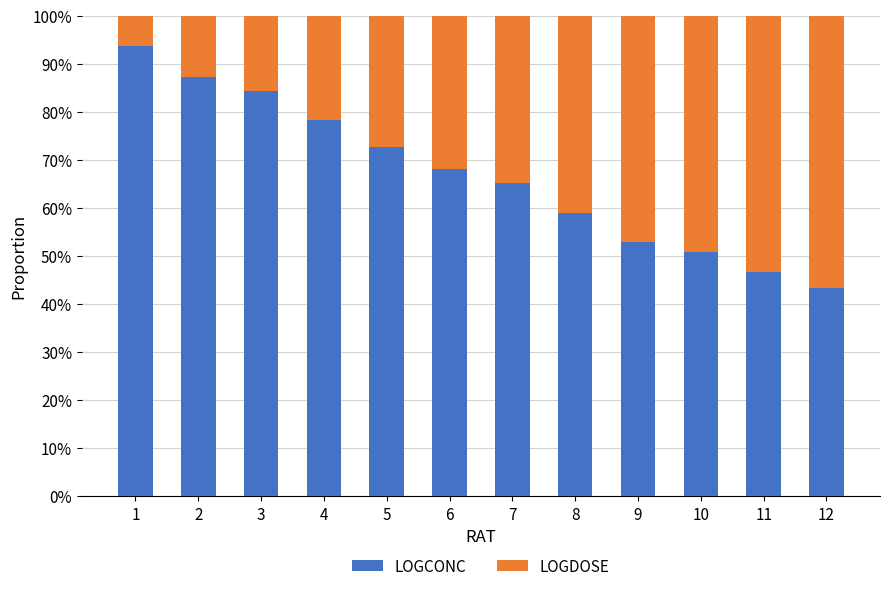

What is the approximate value of LOGCONC at 10?

0.5